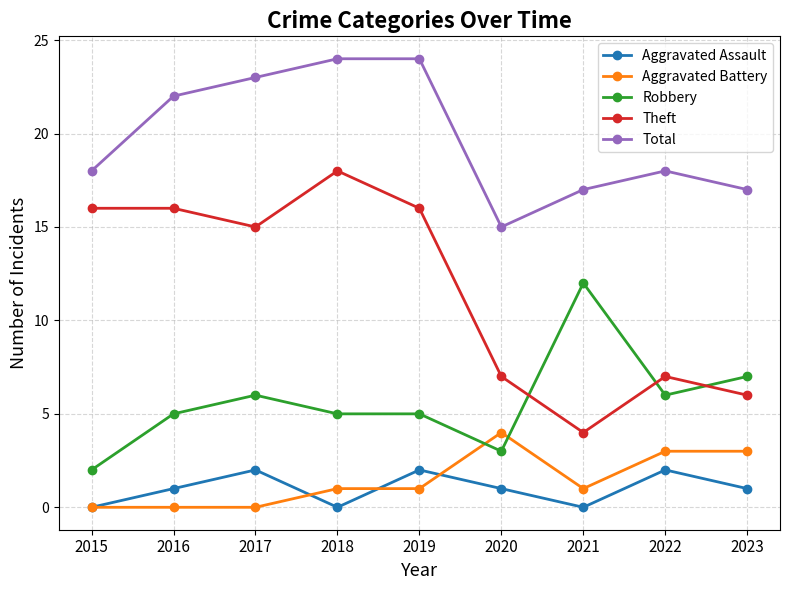

What is the total value across all series at 2021?

34